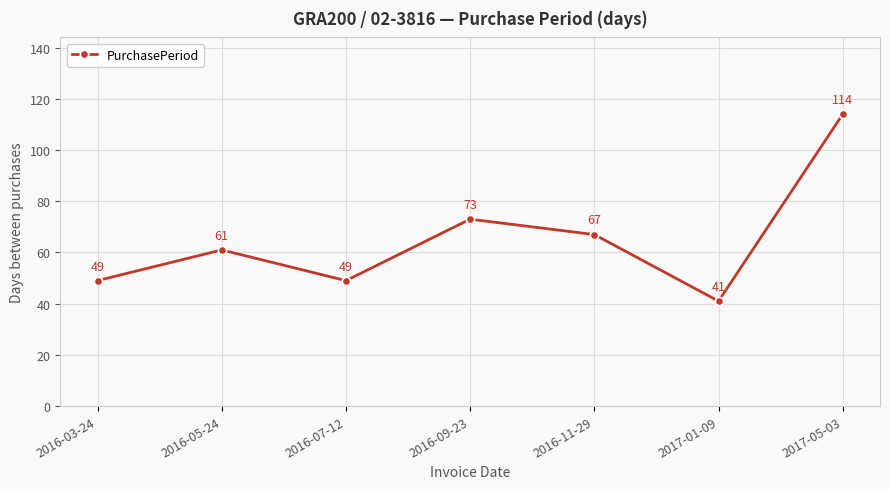

What position from the left is 2017-05-03?

7